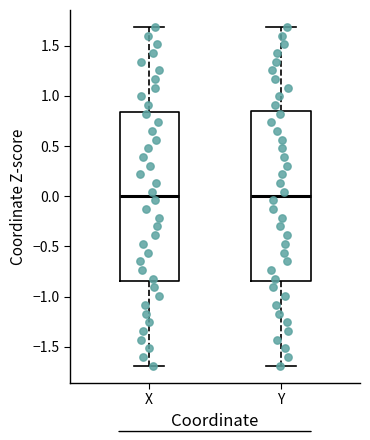

Reading left to right, read every box against the y-axis: the position of its median line, the range the box covers, and the ends of its whiskers. The values are not printed on the chart, so give them approximately, as read against the axis.

X: median 0.00, box -0.85 to 0.85, whiskers -1.70 to 1.70
Y: median 0.00, box -0.85 to 0.85, whiskers -1.70 to 1.70